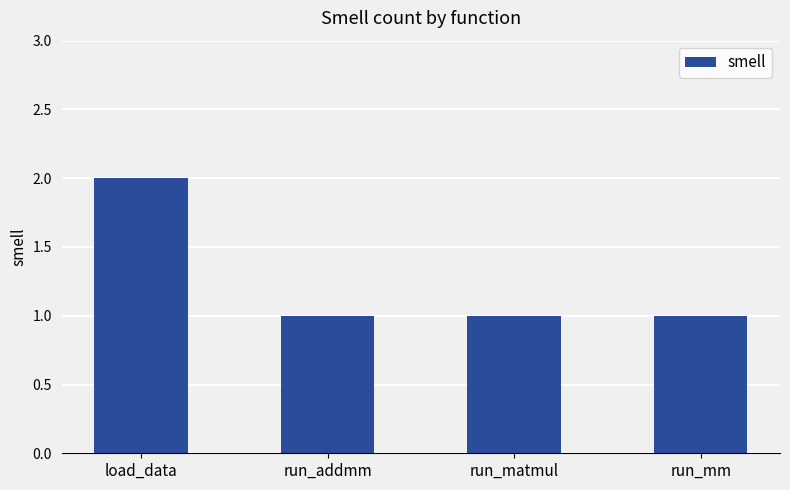

Is it true that the value at load_data is 1?

False